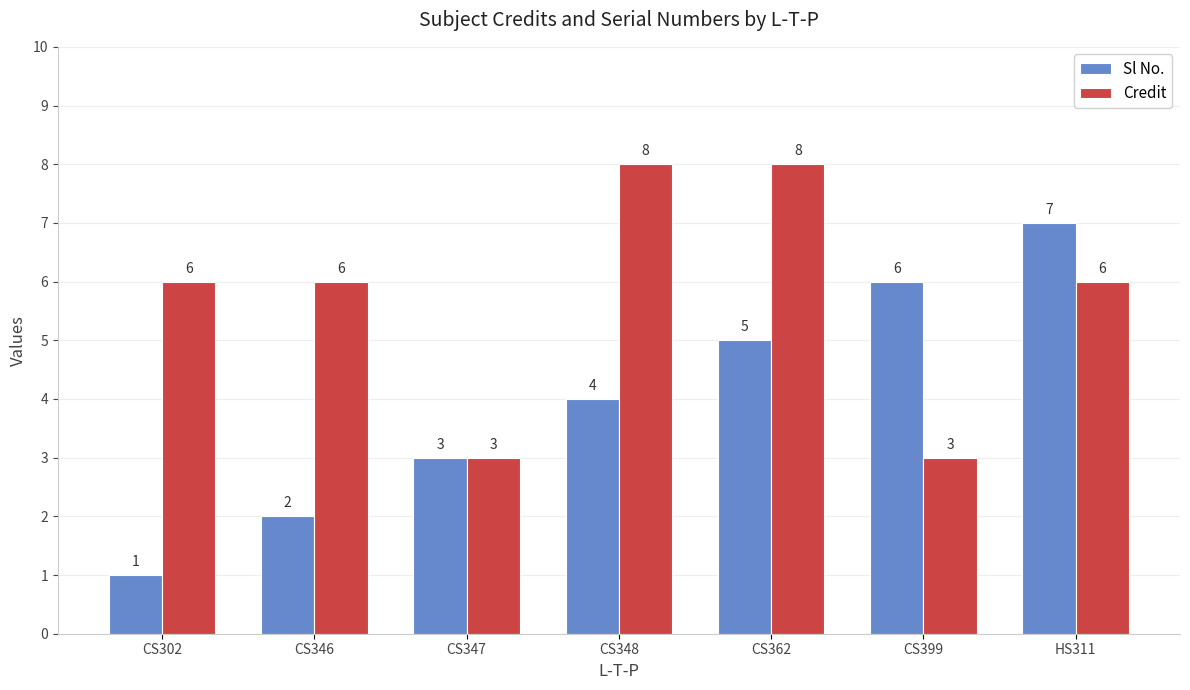

What is the total value across all series at CS362?

13